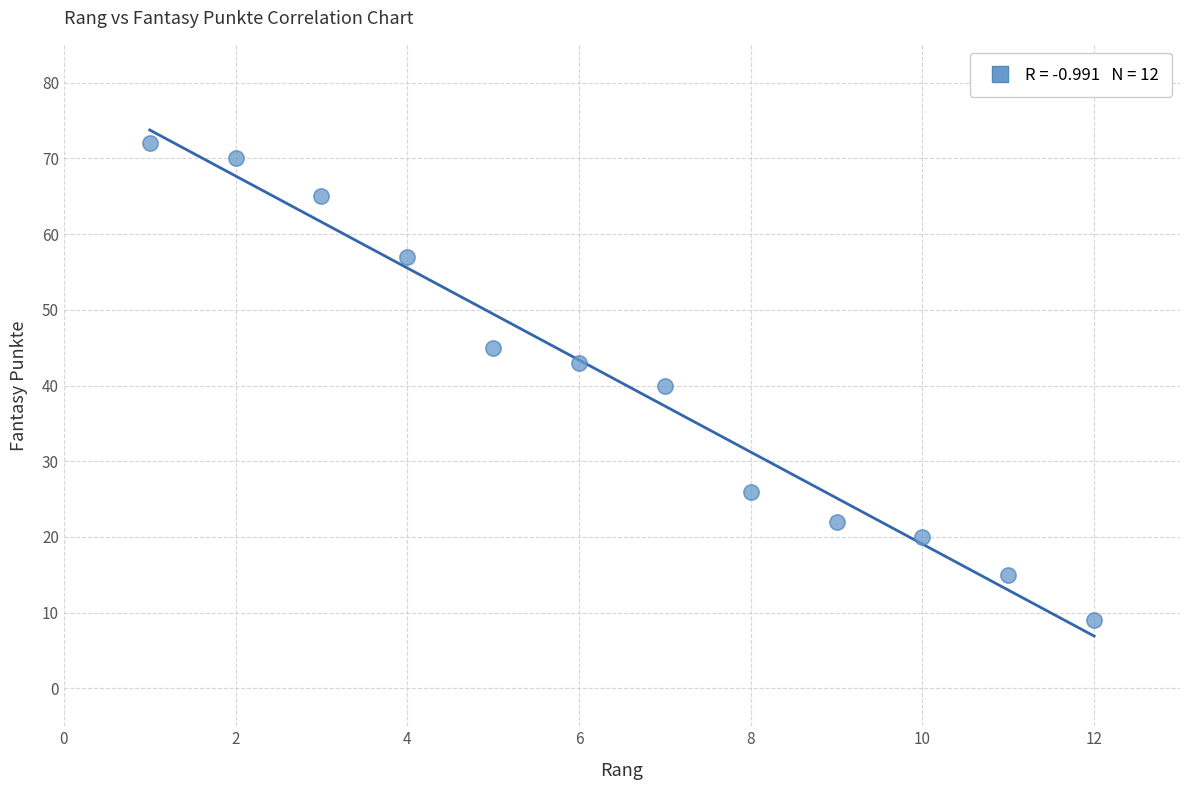

What is the average Y value?

40